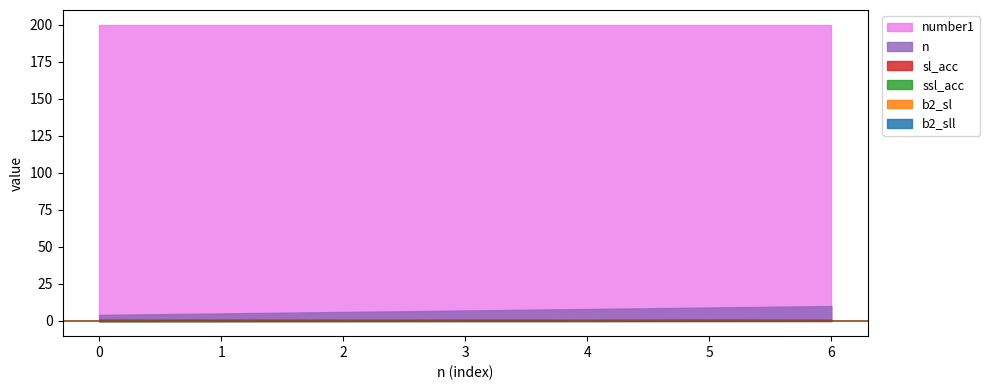

The value of number1 at 6 is 200.0. True or false?

True